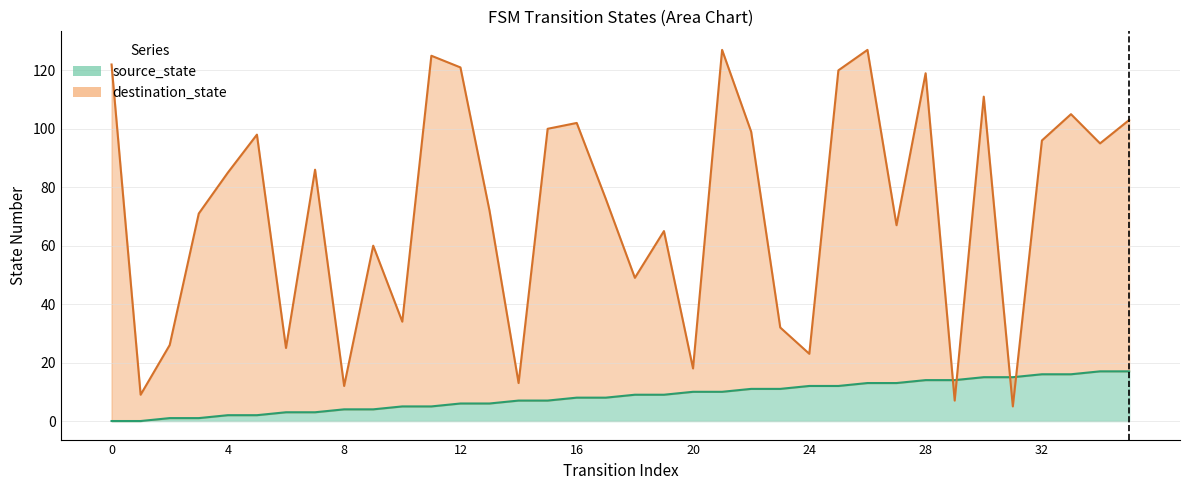

What are all the series names shown in the legend?

source_state, destination_state